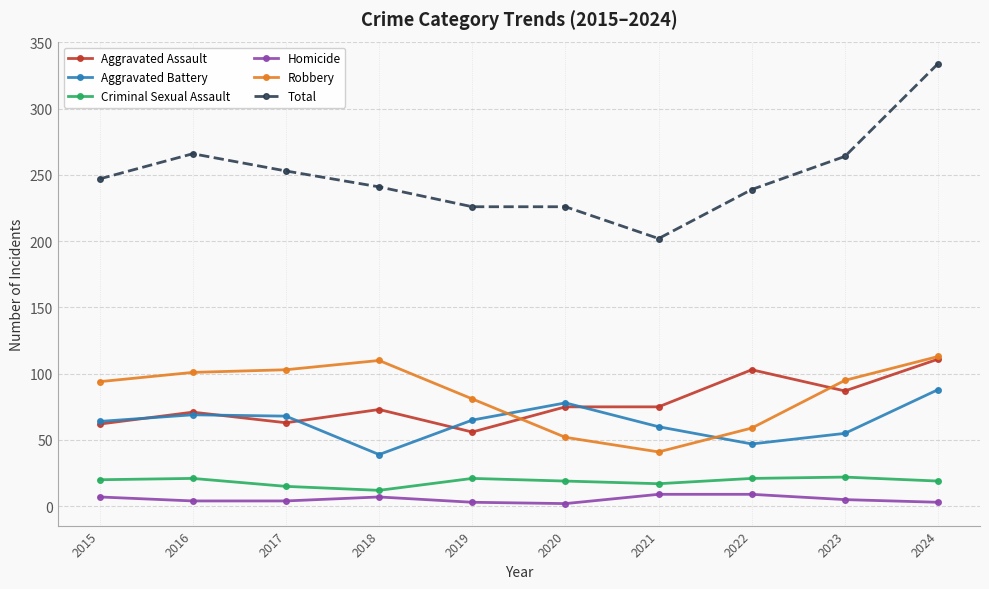

What is the highest value of the Aggravated Battery series?

88